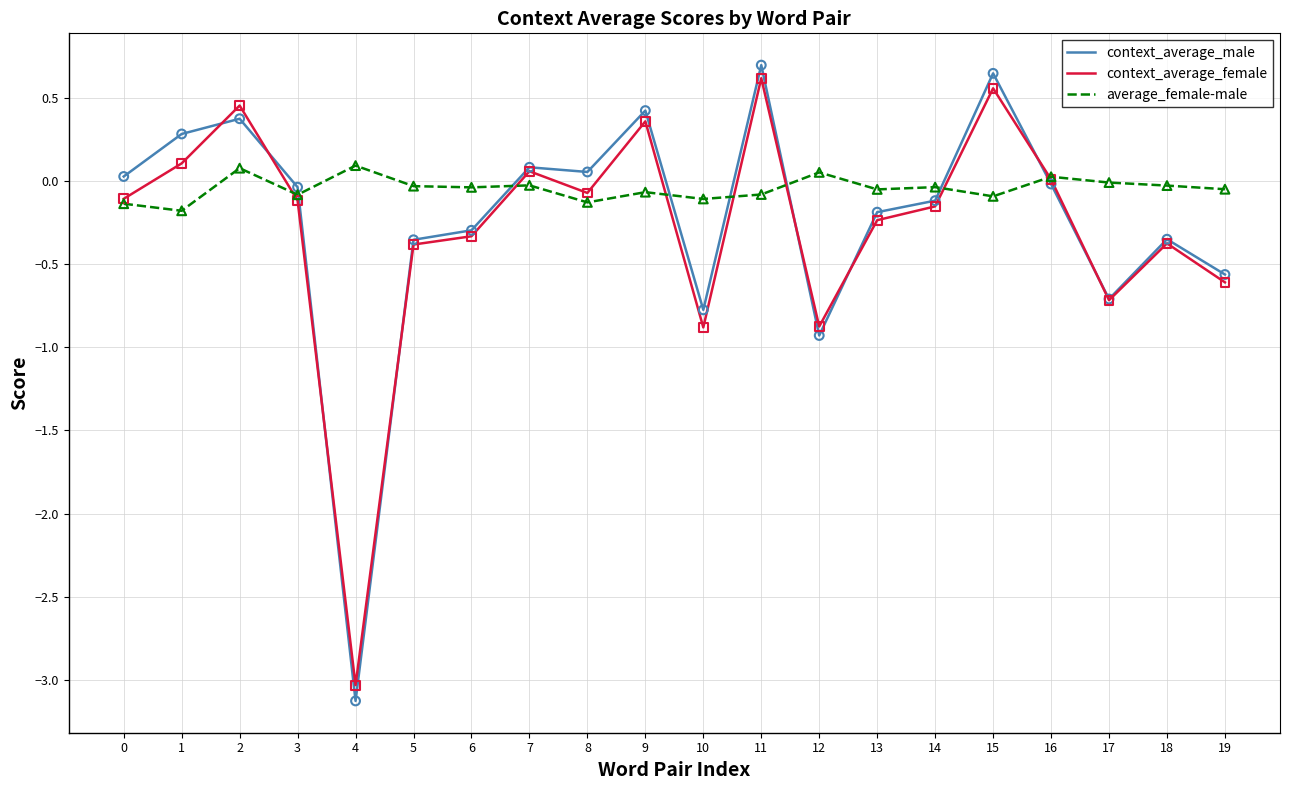

Which series has the largest range (max minus min)?

context_average_male